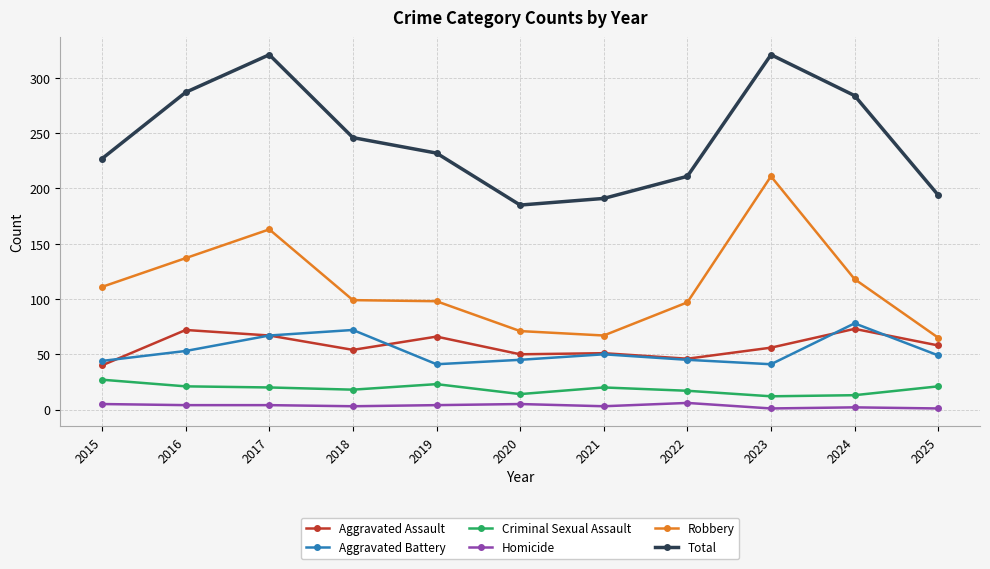

Is the value of Aggravated Battery at 2020 greater than the value of Criminal Sexual Assault at 2024?

Yes